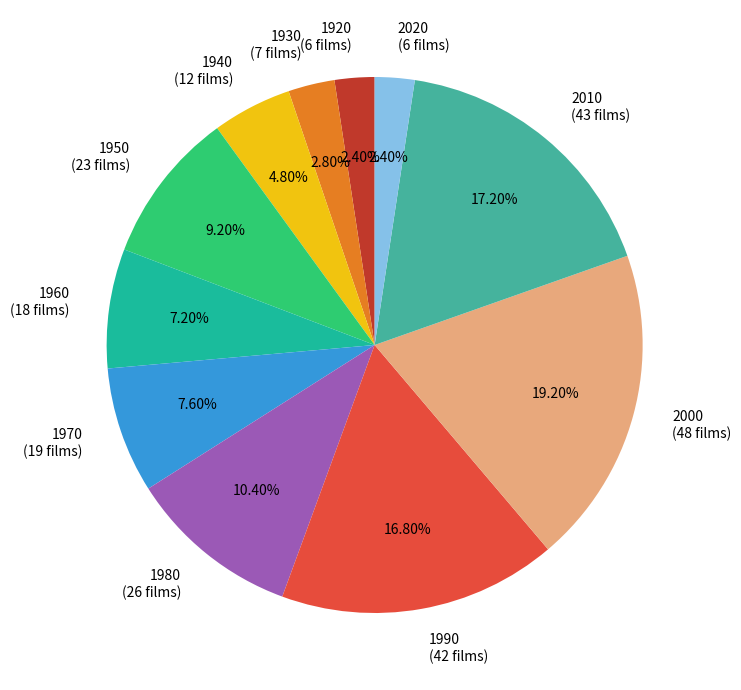

Between 2020 and 1940, which is larger?

1940